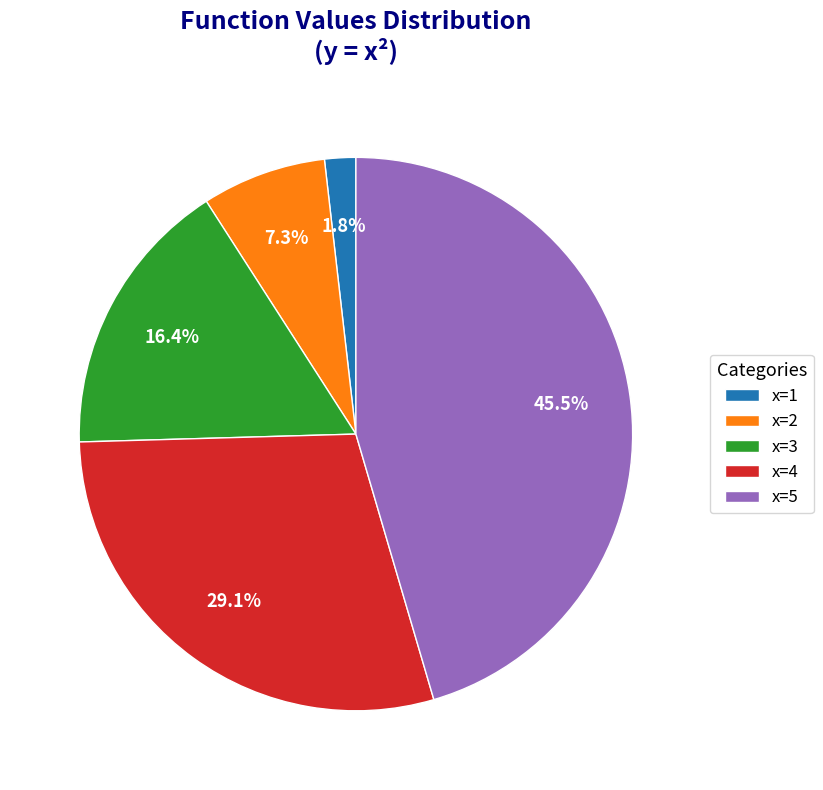

Between x=3 and x=5, which is larger?

x=5